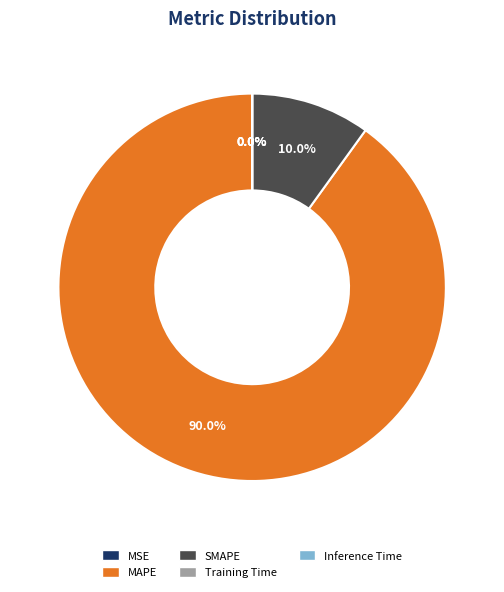

Is the sum of MAPE and SMAPE greater than half?

Yes